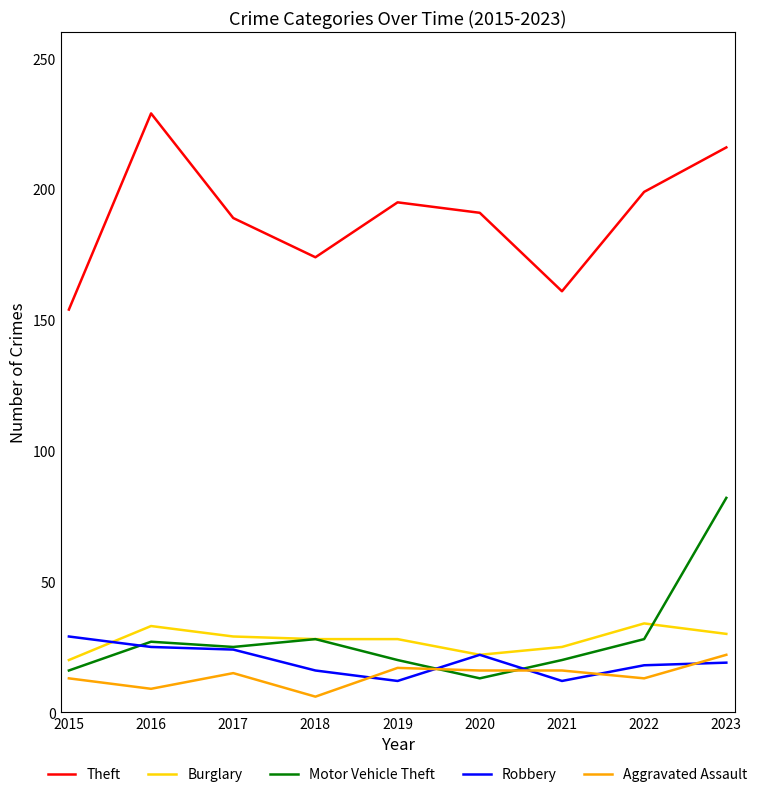

What is the difference between the Burglary values at 2018 and 2017?

1